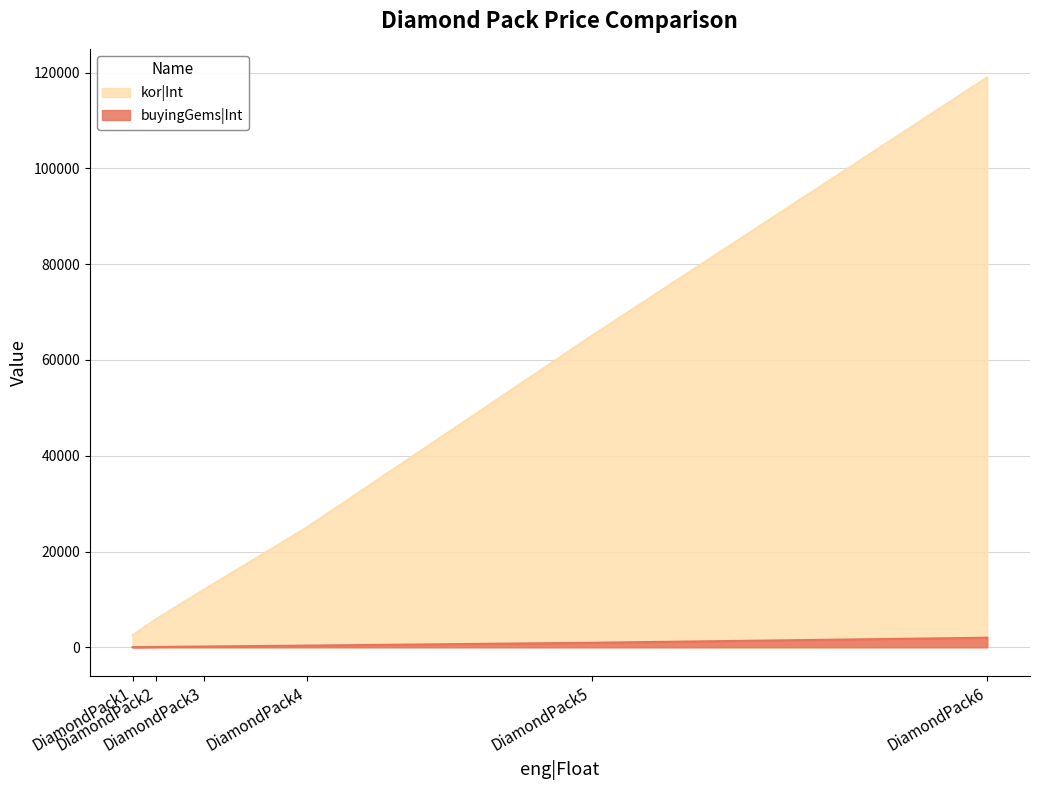

List the series in order of their overall mean, lowest first.

buyingGems|Int, kor|Int